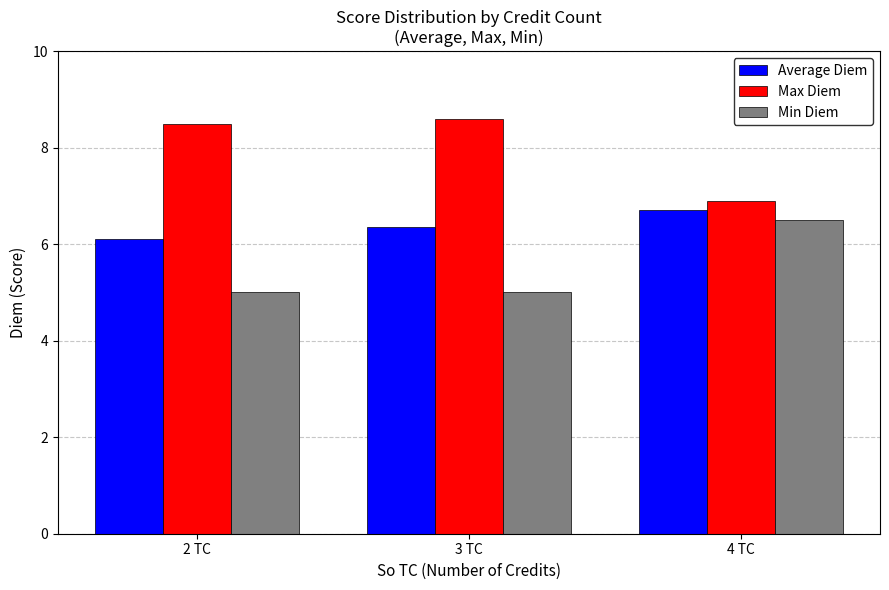

What is the average value of the Max Diem series?

8.0